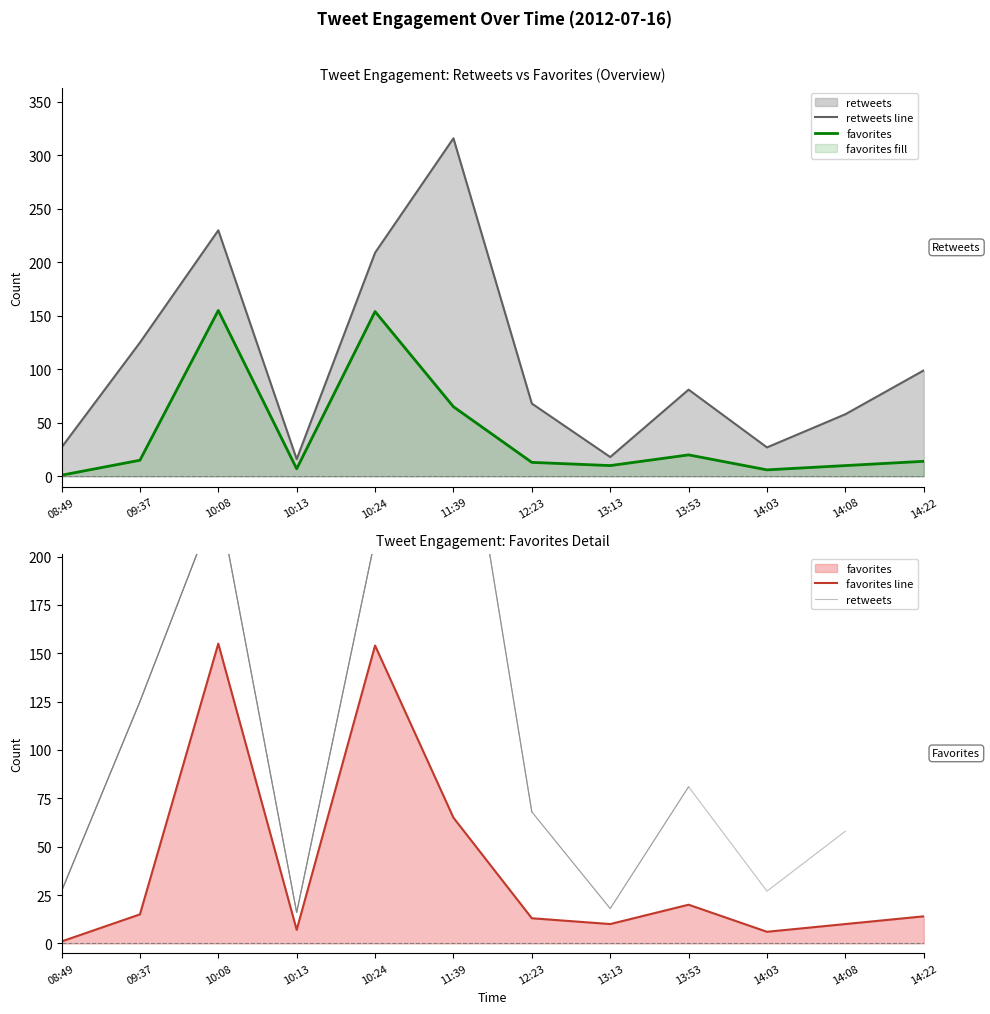

At which label is favorites closest to 78?

11:39